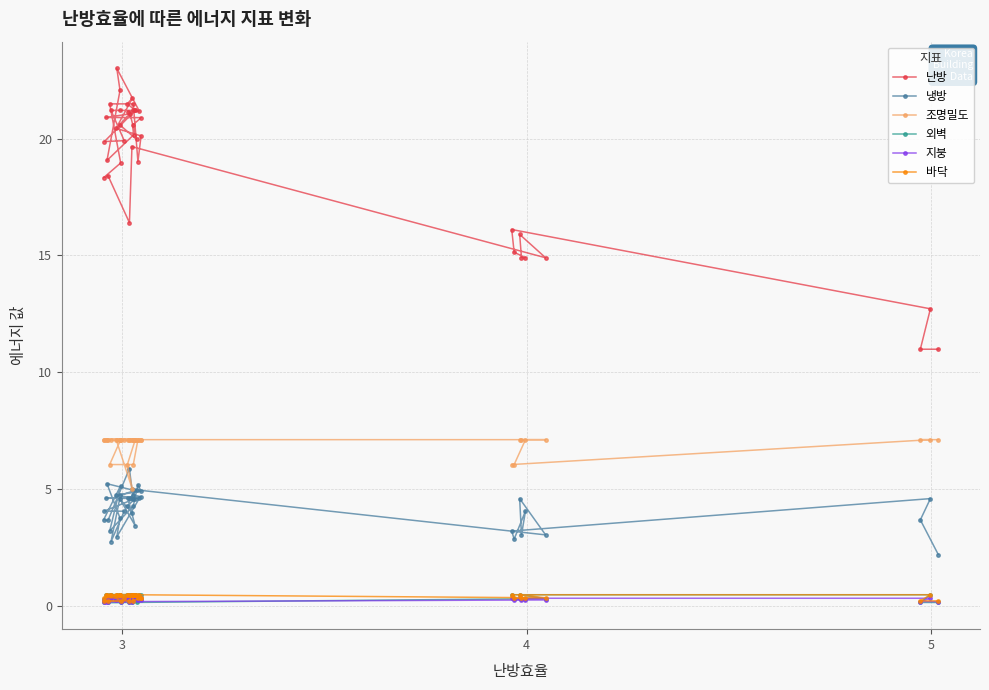

Which series has the largest range (max minus min)?

난방